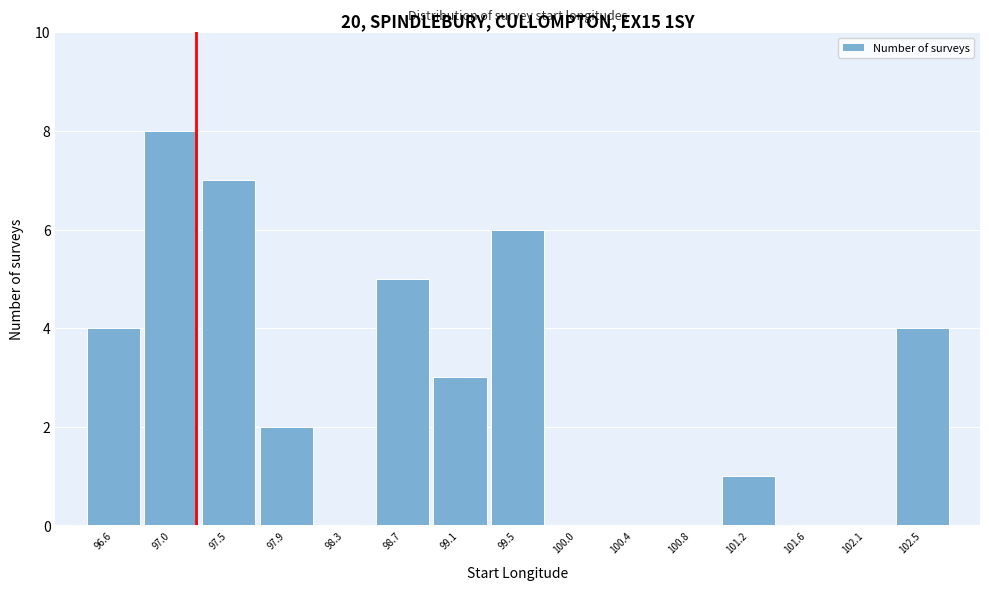

Reading left to right, list every bar in this chart as the range it spans on the x-axis followed by its height. Neither the bar edges nor the heights are printed on the chart, so give them approximately, as read against the axes.

96.40 to 96.85: 4
96.85 to 97.25: 8
97.25 to 97.65: 7
97.65 to 98.10: 2
98.10 to 98.50: 0
98.50 to 98.90: 5
98.90 to 99.35: 3
99.35 to 99.75: 6
99.75 to 100.15: 0
100.15 to 100.60: 0
100.60 to 101.00: 0
101.00 to 101.45: 1
101.45 to 101.85: 0
101.85 to 102.25: 0
102.25 to 102.70: 4